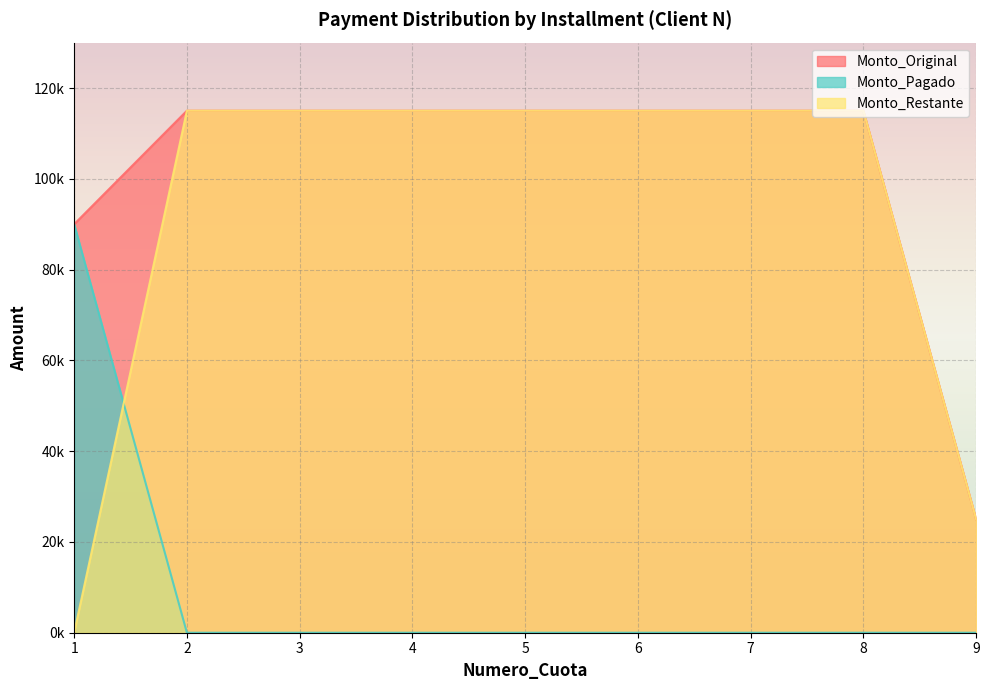

True or false: Monto_Pagado and Monto_Original cross at least once.

False